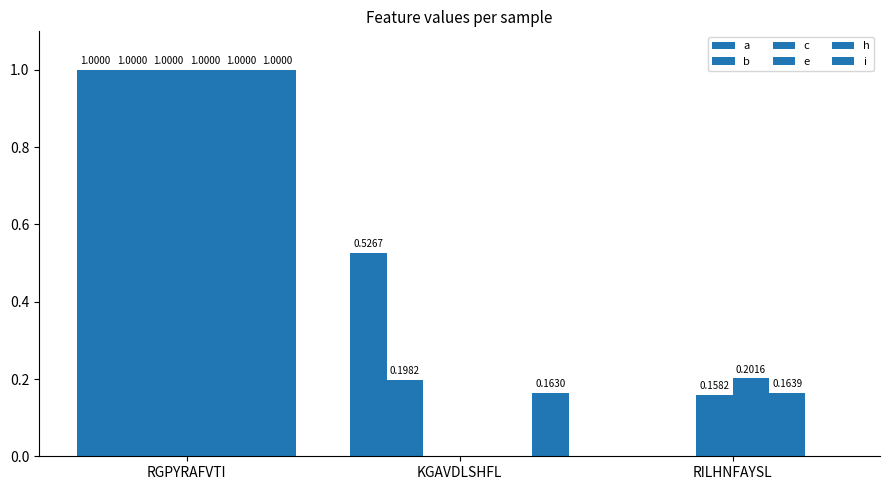

What is the sum of the b values at KGAVDLSHFL and RGPYRAFVTI?

1.2